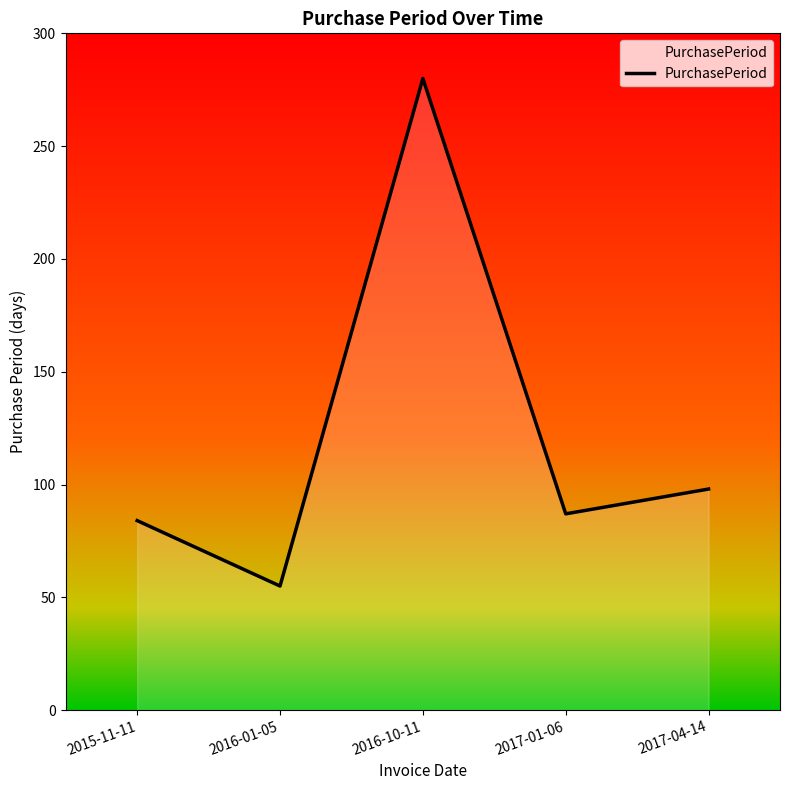

Where is the first local minimum?

2016-01-05